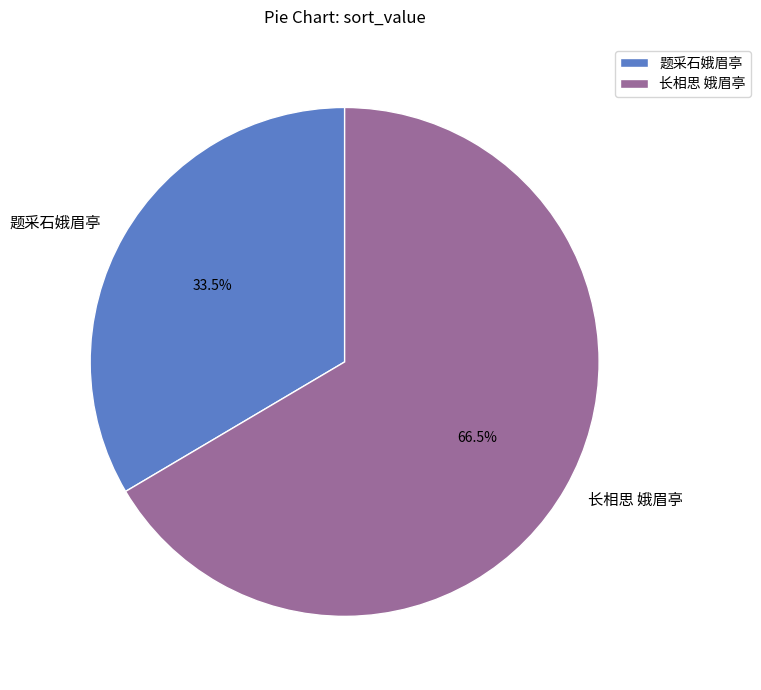

Which category accounts for the majority?

长相思 娥眉亭